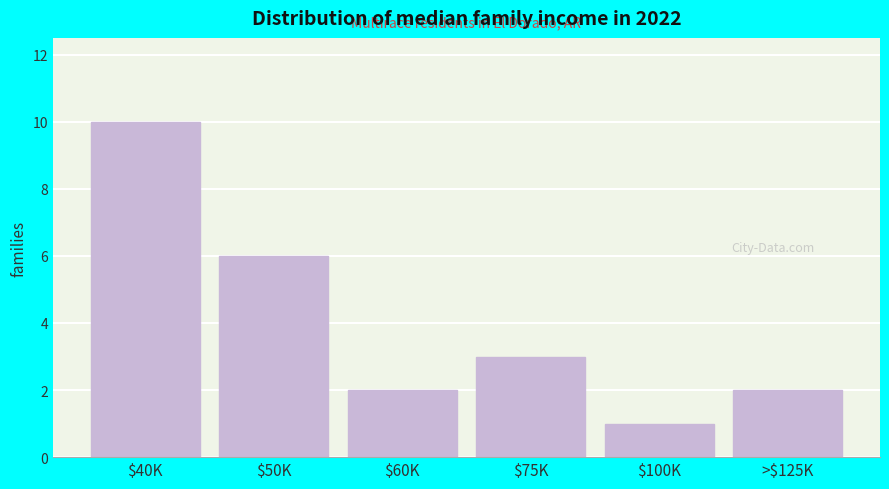

Reading left to right, what are all the values shown in this chart?

10	6	2	3	1	2